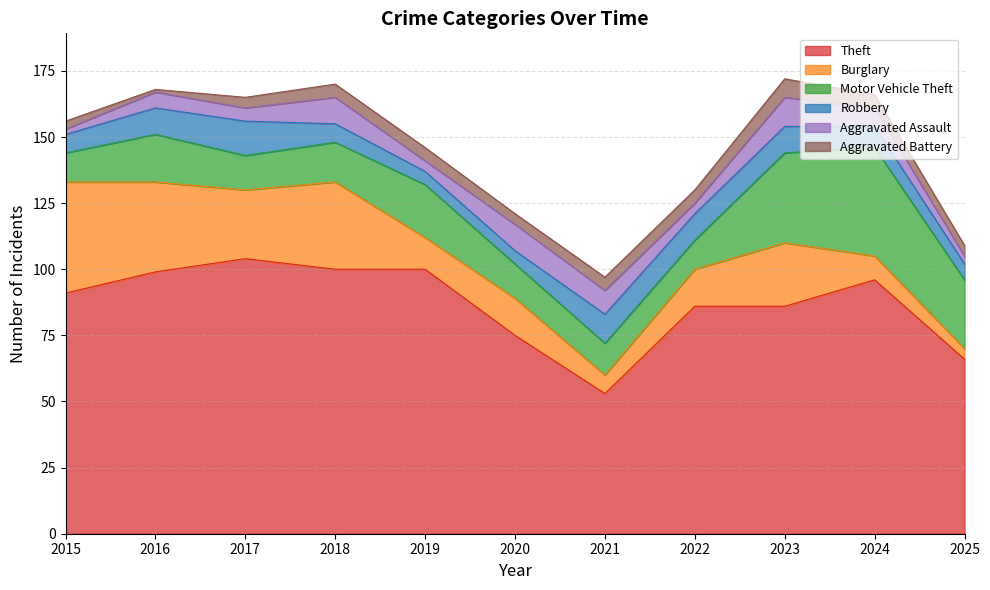

Between which two adjacent categories do Motor Vehicle Theft and Burglary first intersect?

2018 and 2019